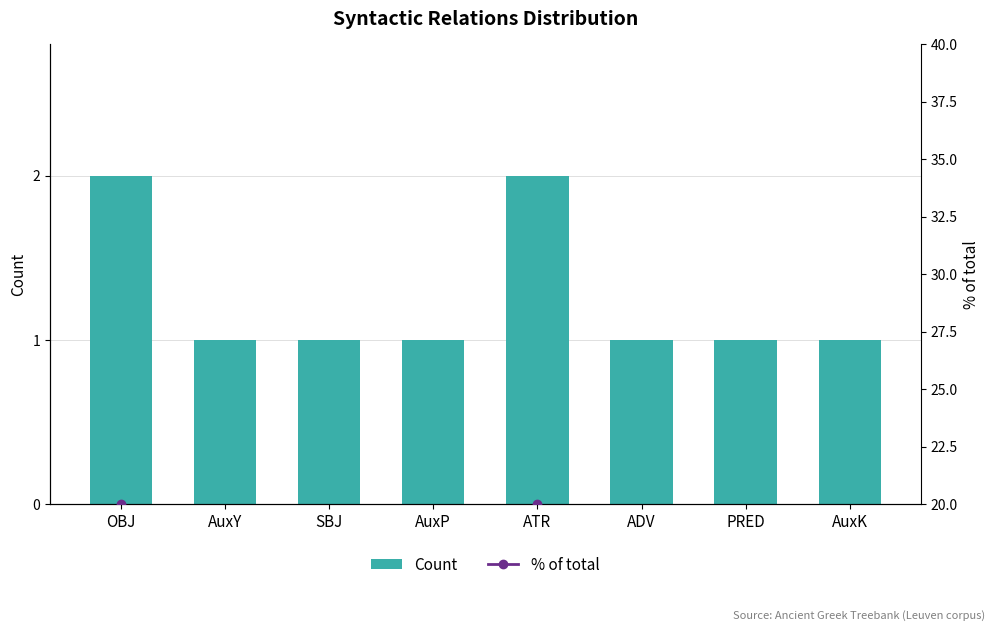

What is the difference between the maximum and minimum values in the % of total series?

10